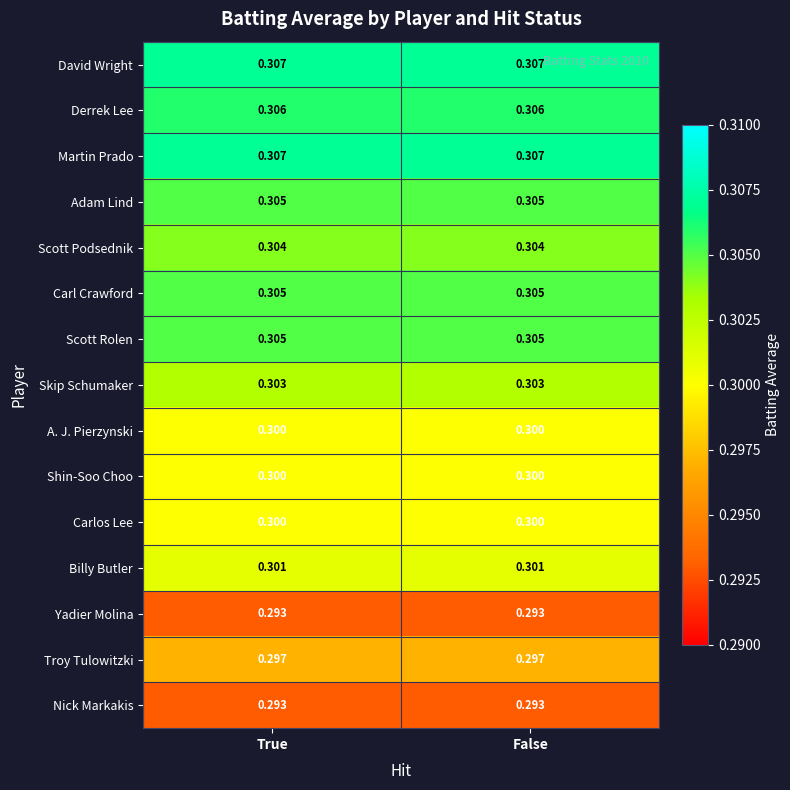

Is the value of David Wright at False greater than the value of Derrek Lee at False?

Yes